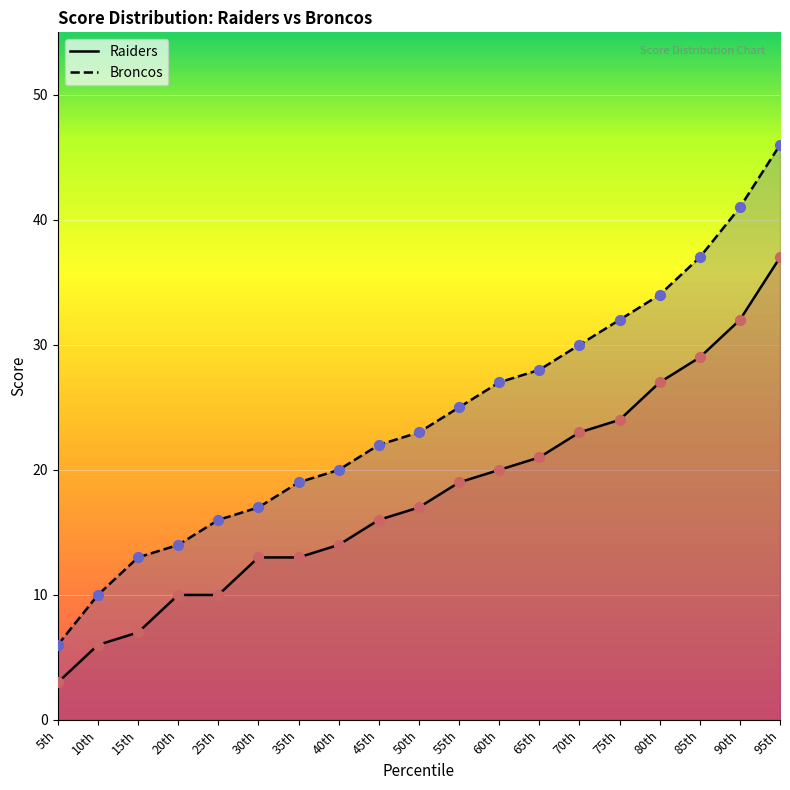

Which series contains the highest Y value?

Broncos